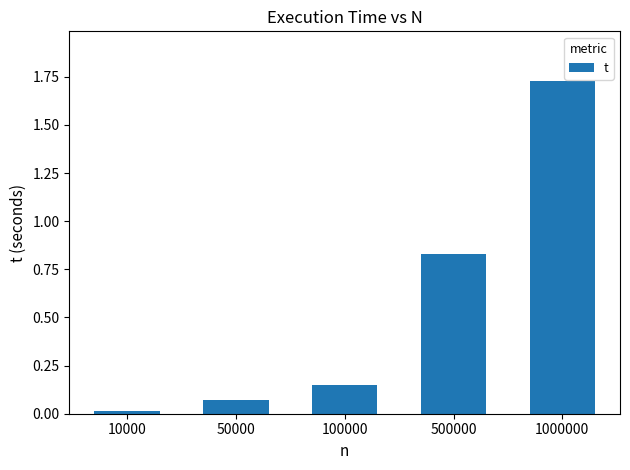

List the labels in order of value, smallest first.

10000, 50000, 100000, 500000, 1000000